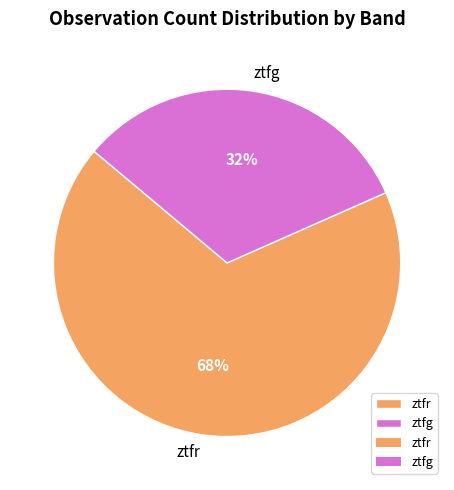

What percentage is the ztfg slice, to the nearest percent?

32%